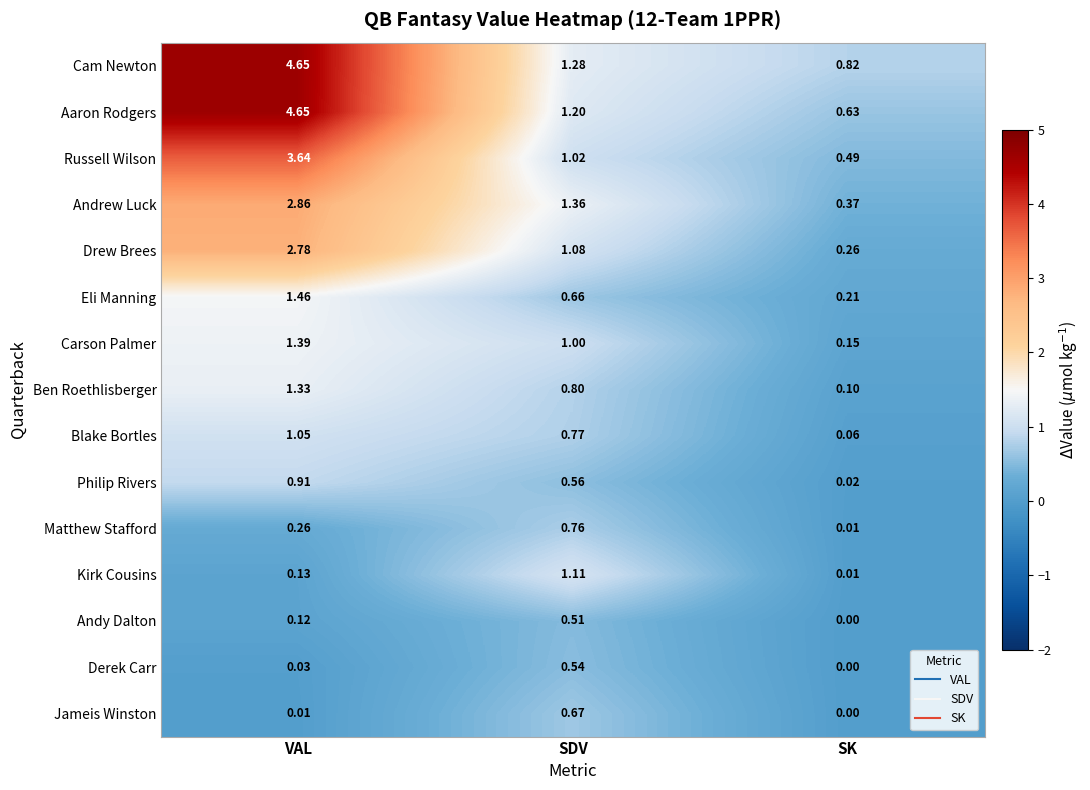

At which label is Kirk Cousins closest to 0?

SK